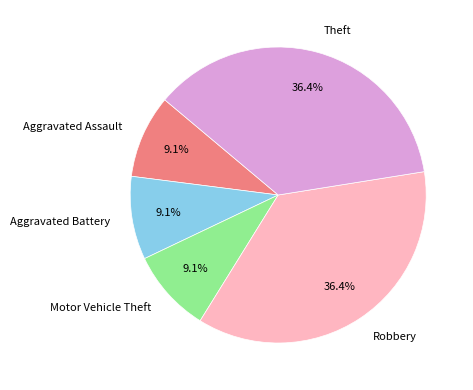

Does Aggravated Battery account for over 50% of the chart?

No